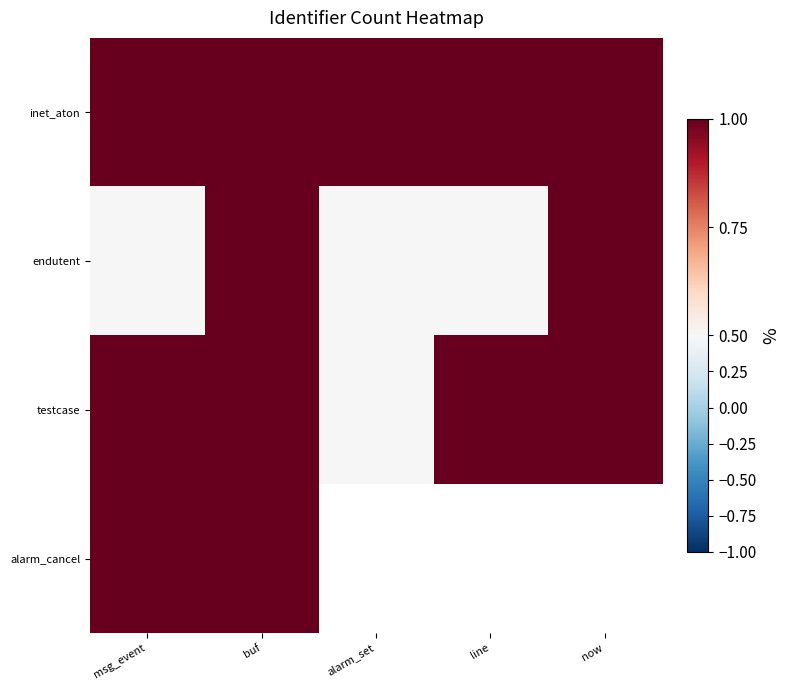

List the series in order of their overall mean, lowest first.

endutent, testcase, inet_aton, alarm_cancel